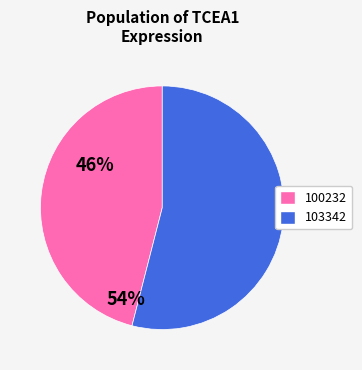

What is the majority slice?

103342